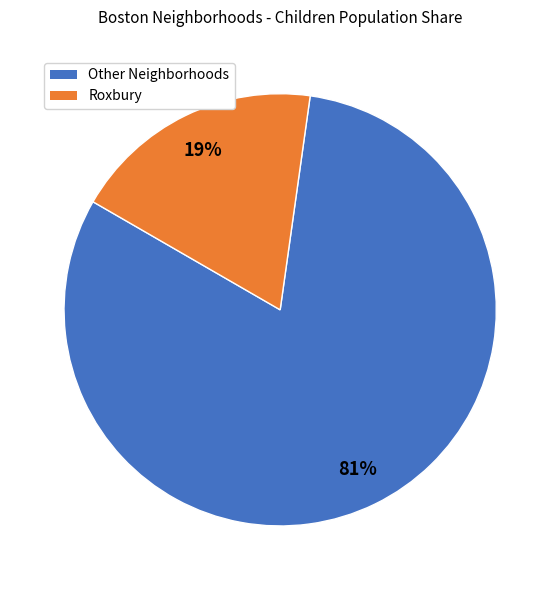

To the nearest percent, what is the average slice percentage?

50%